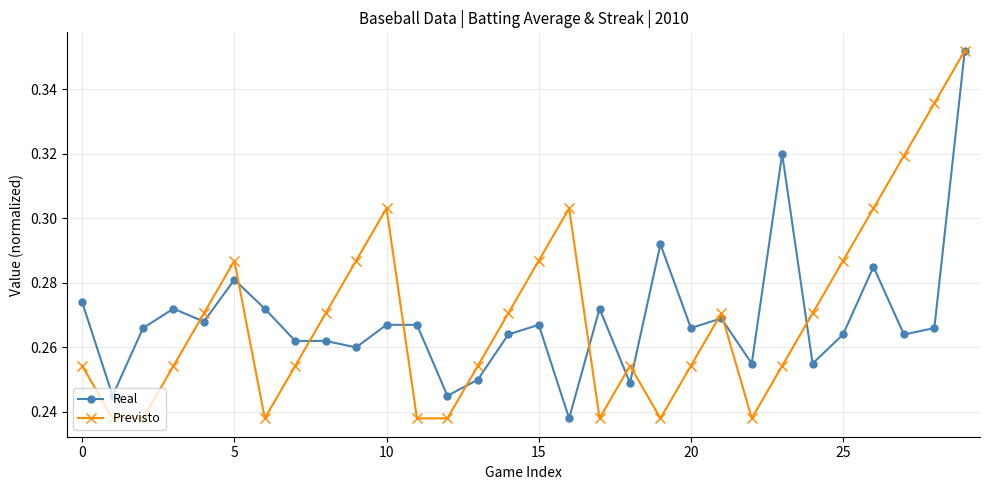

Count the Real values in the range 0 to 1.

30